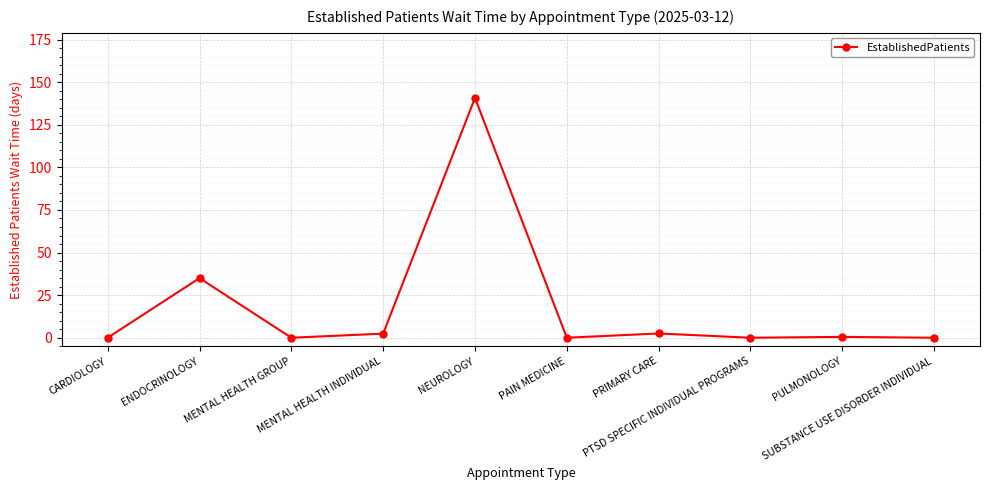

Where is the first local minimum?

MENTAL HEALTH GROUP